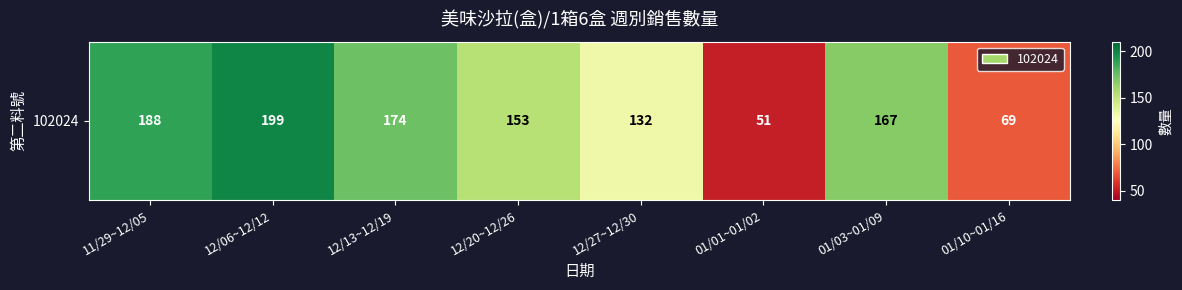

Which label corresponds to the largest value in the chart?

12/06~12/12